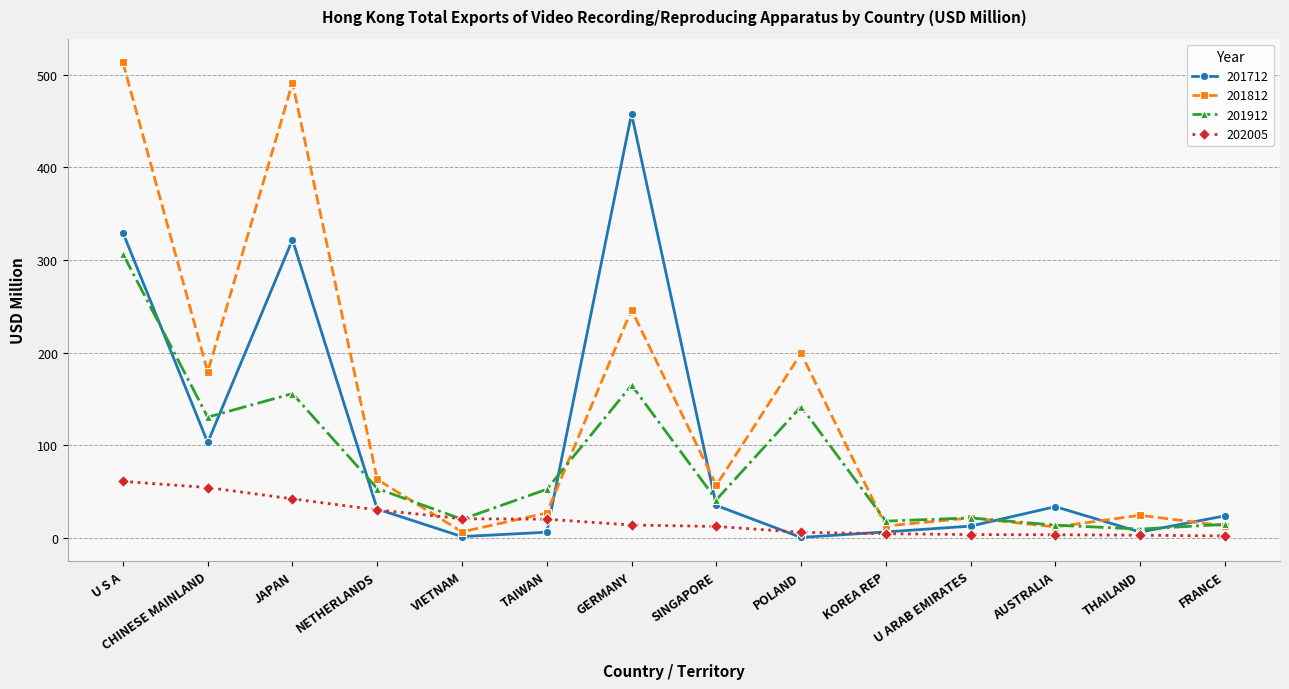

Where does the 201812 series first go above 56?

U S A